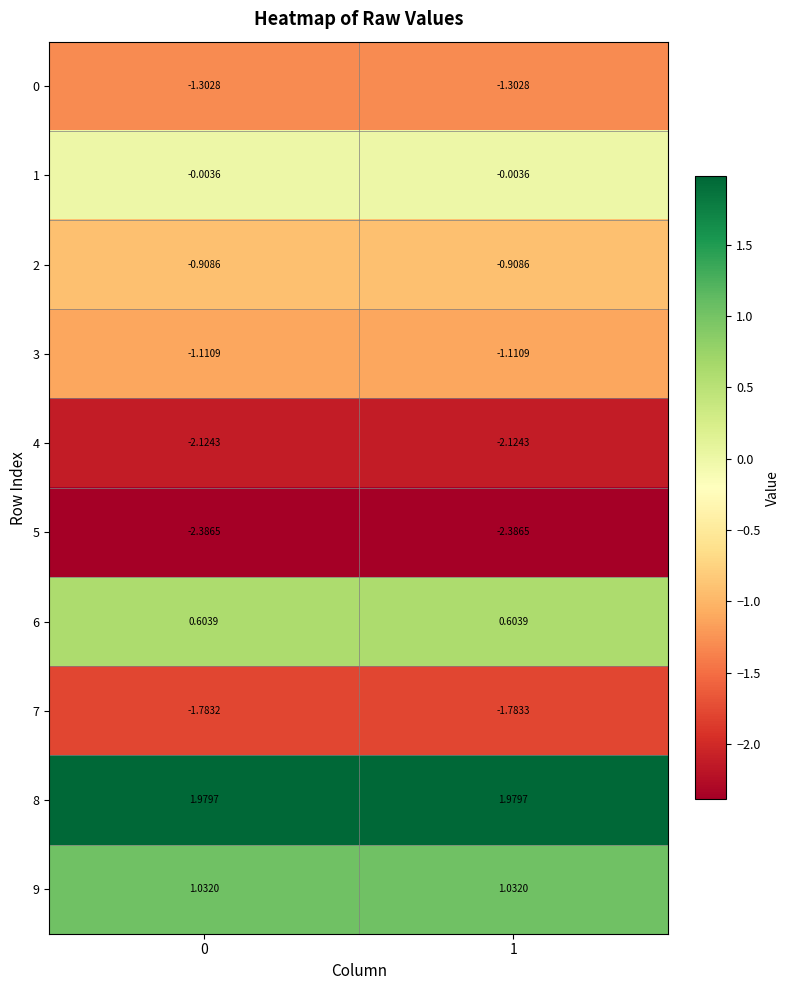

Between 0 and 1, which series saw the biggest shift?

7